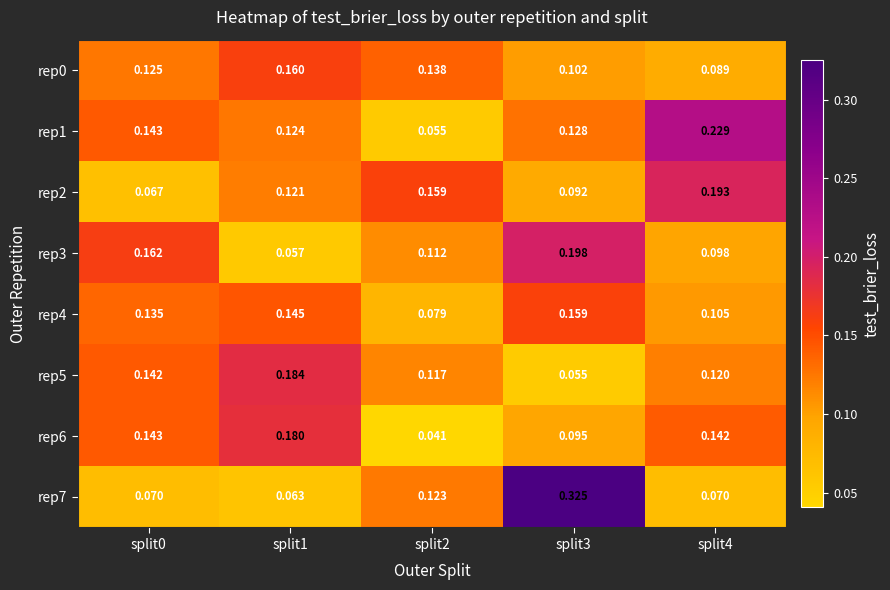

Which series has the largest total across all categories?

rep1